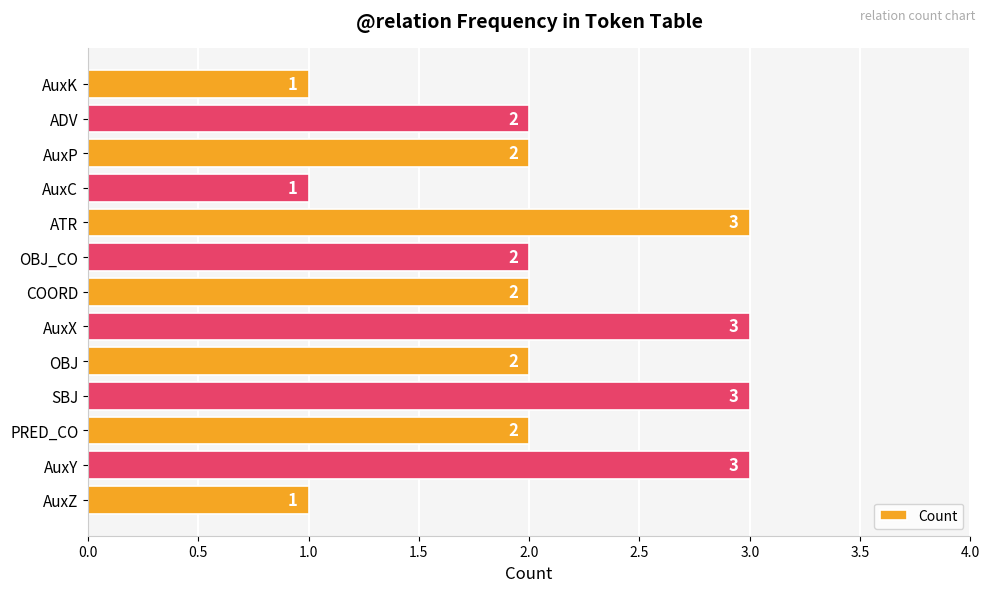

What is the sum of all values?

27